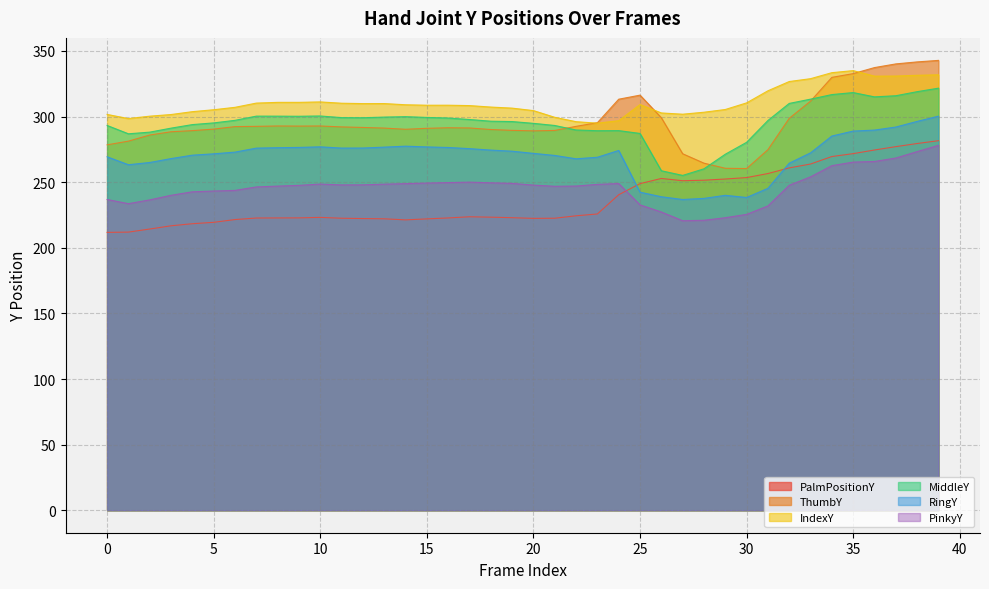

The IndexY series shows 309.2 at 25. True or false?

True